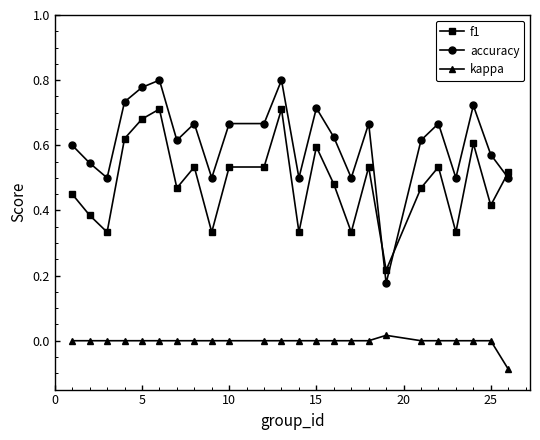

Rank the series by their average value, from lowest to highest.

kappa, f1, accuracy